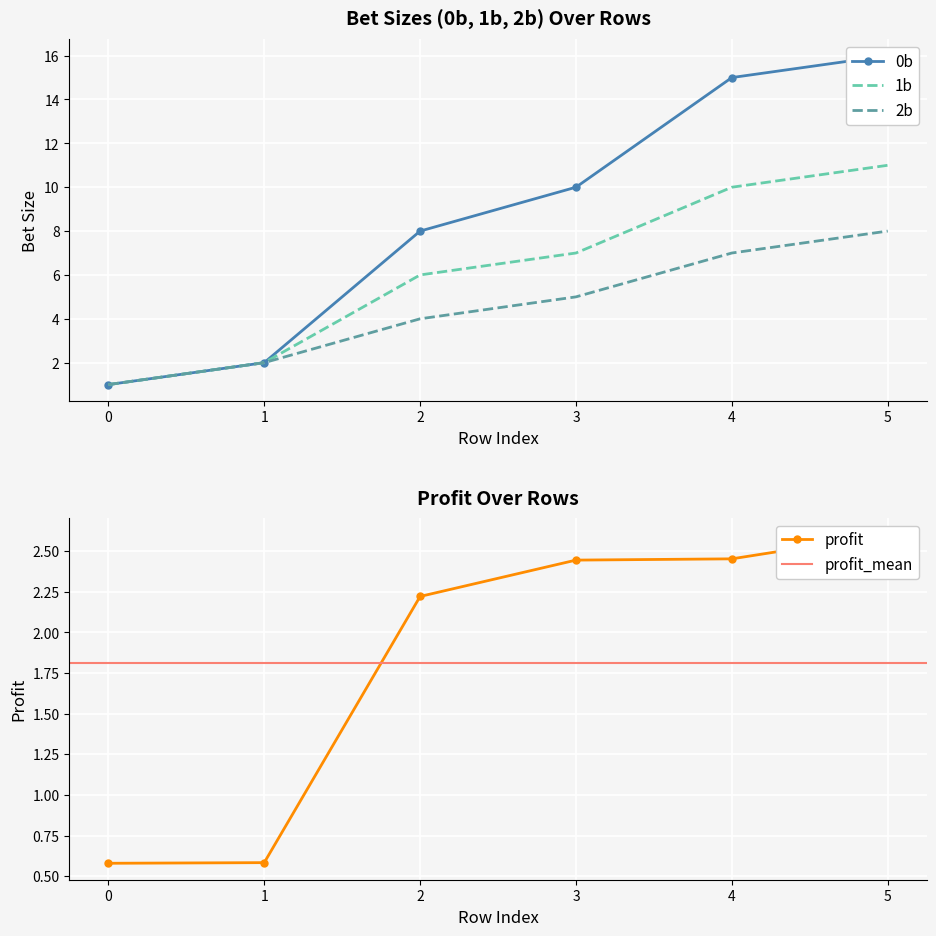

Rank the series at 2 from highest to lowest value.

0b, 1b, 2b, profit